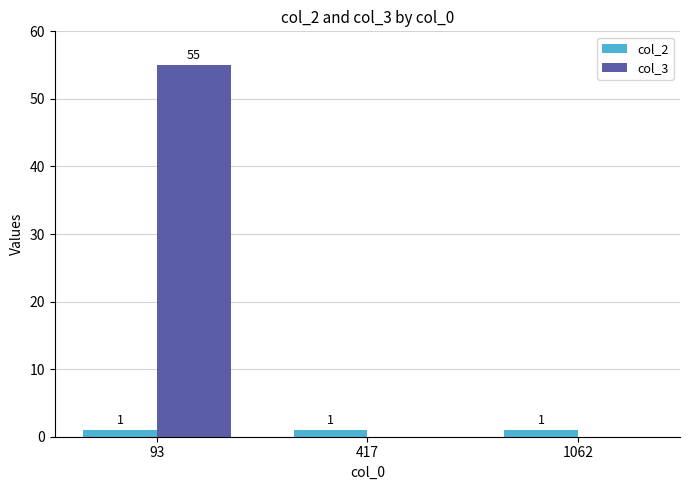

Reading left to right, list all the values displayed in this chart.

col_2: 93=1	417=1	1062=1
col_3: 93=55	417=0	1062=0